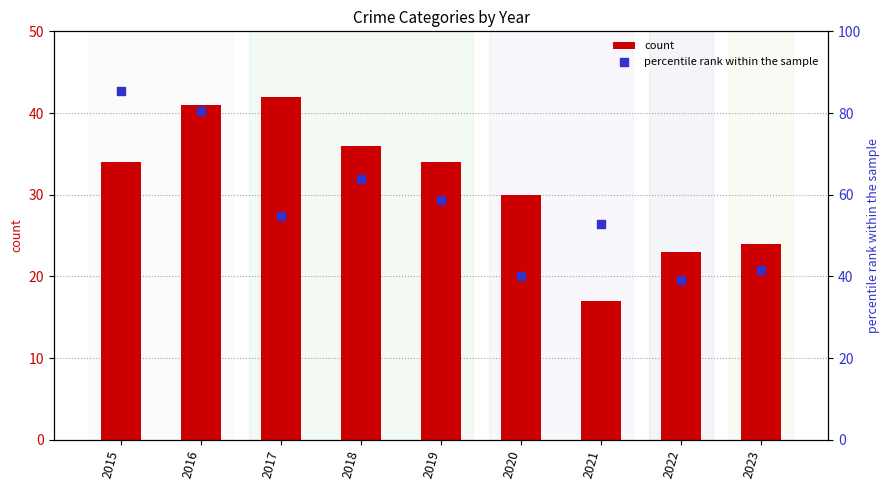

What is the total value across all series at 2021?

69.9